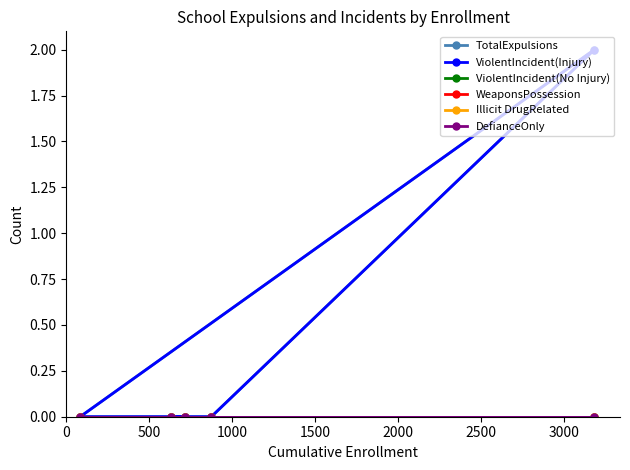

Count the number of categories in the chart.

5